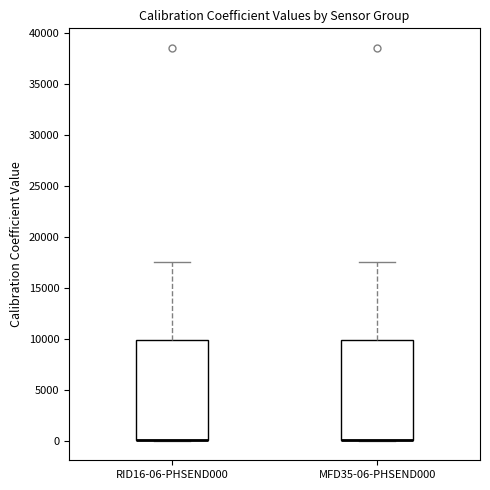

Reading left to right, read every box against the y-axis: the position of its median line, the range the box covers, and the ends of its whiskers. The values are not printed on the chart, so give them approximately, as read against the axis.

RID16-06-PHSEND000: median 0 (drawn on the box's lower edge), box 0 to 10000, whiskers 0 to 17500
MFD35-06-PHSEND000: median 0 (drawn on the box's lower edge), box 0 to 10000, whiskers 0 to 17500